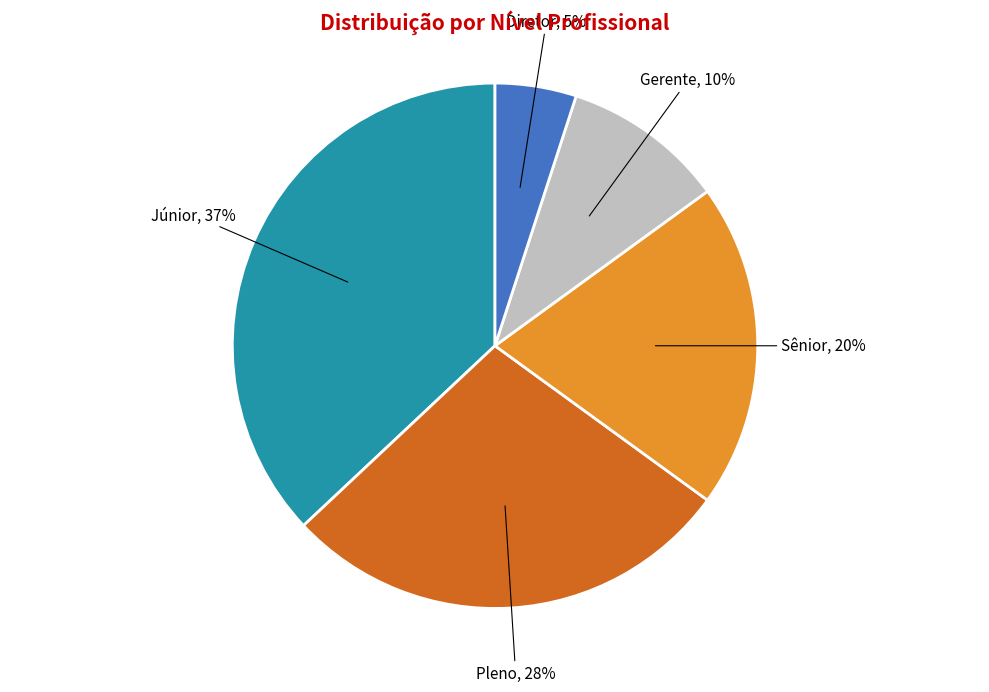

Which category has the biggest portion of the pie?

Júnior